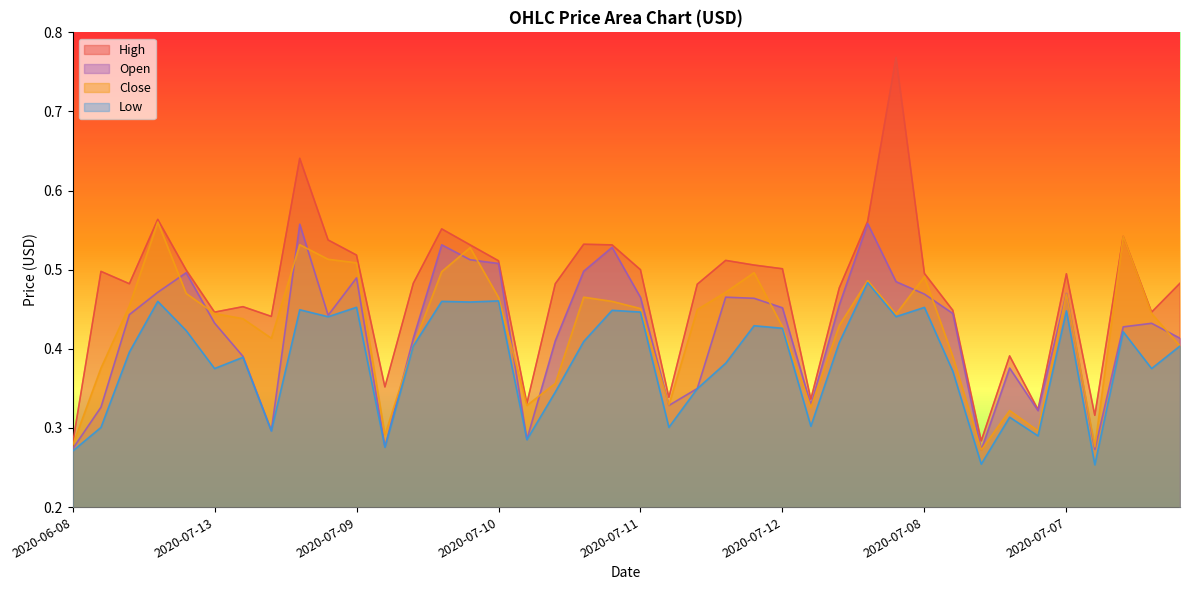

At which category does Close reach its first local valley?

2020-06-18